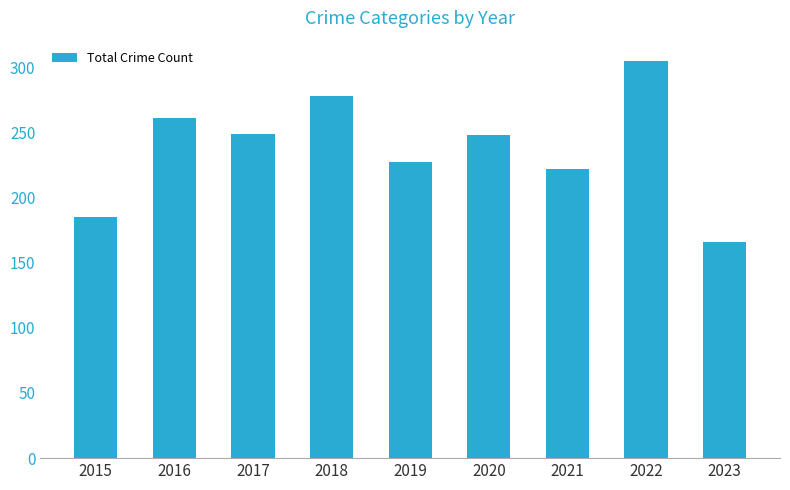

Which has a higher value, 2019 or 2022?

2022